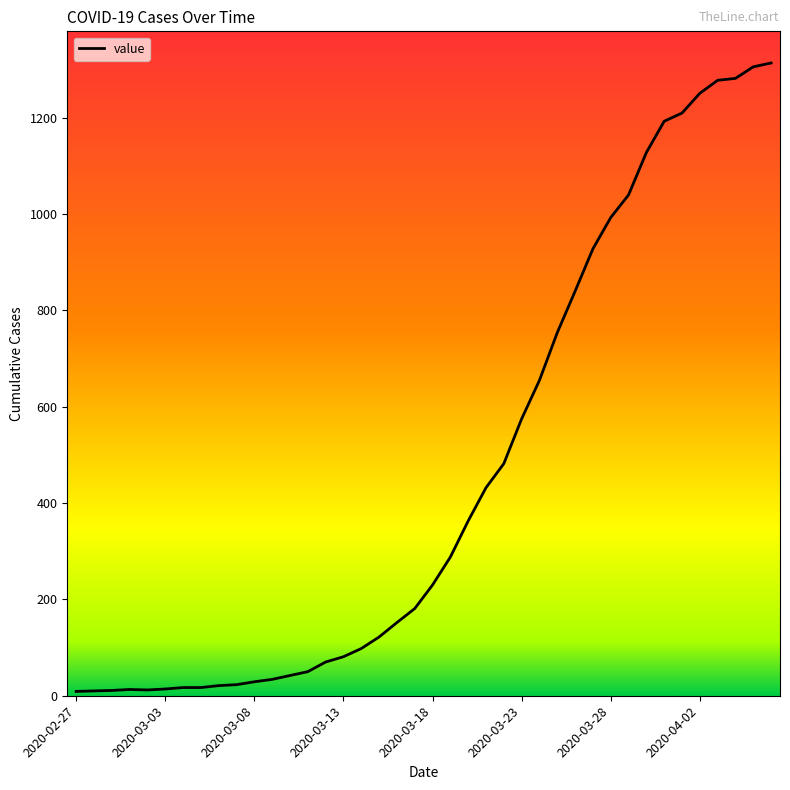

What is the difference between the maximum and minimum values?

1305